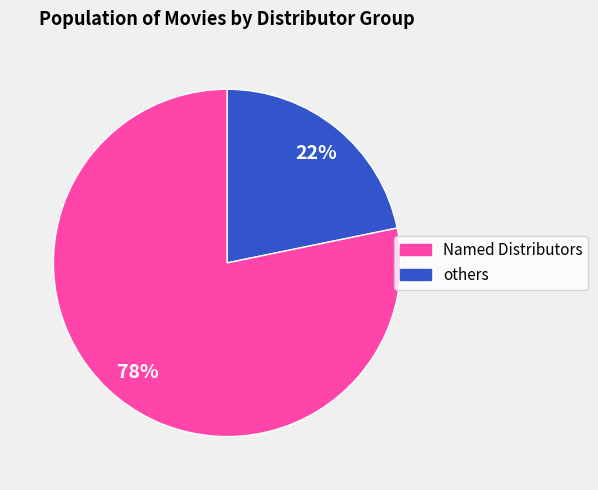

To the nearest percent, what is the average slice percentage?

50%